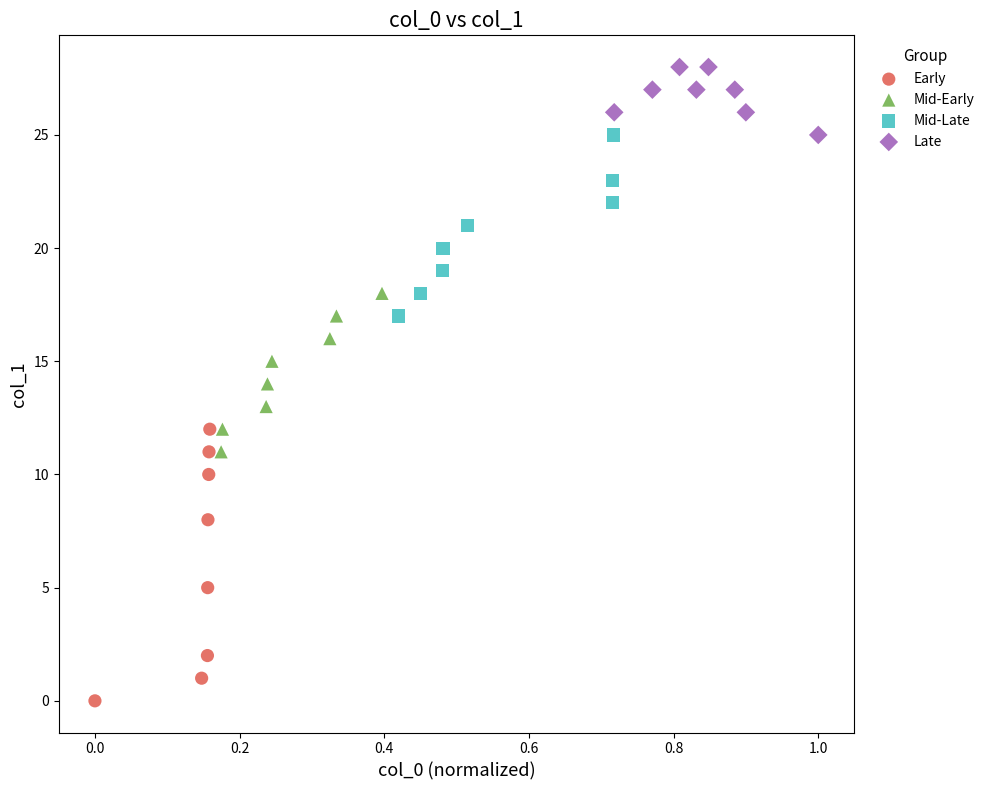

Which series contains the highest Y value?

Late